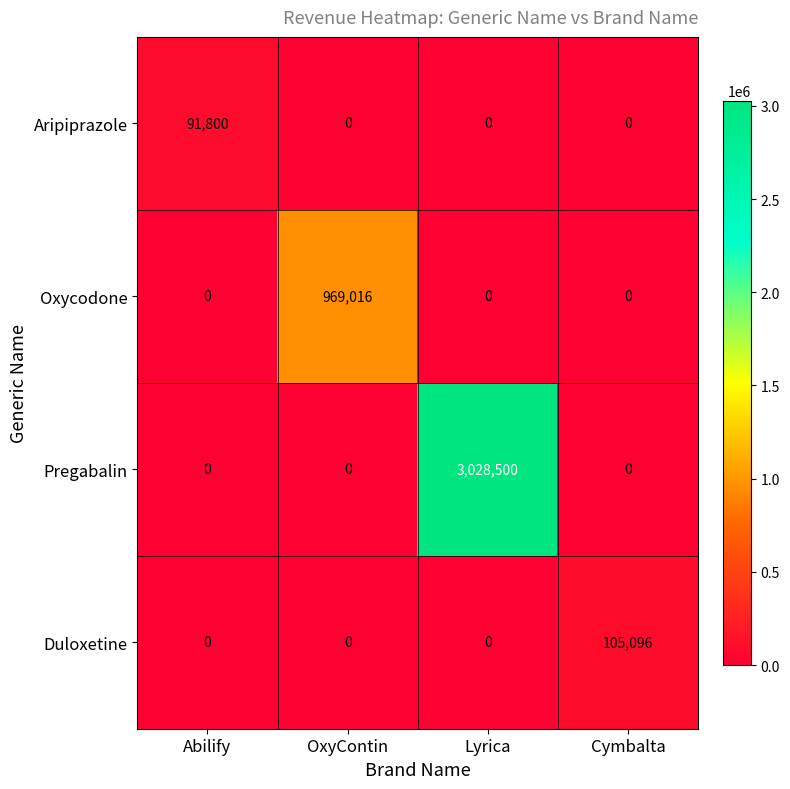

The value of Oxycodone at Abilify is -471558. True or false?

False